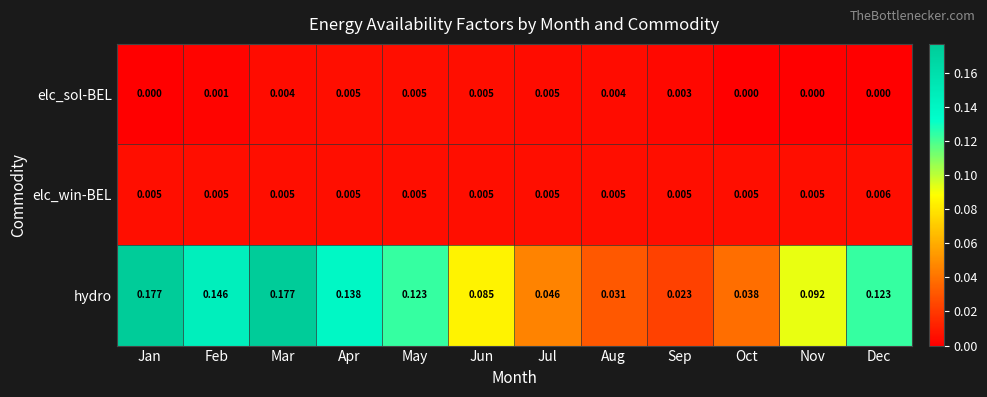

Which series has the largest total across all categories?

hydro